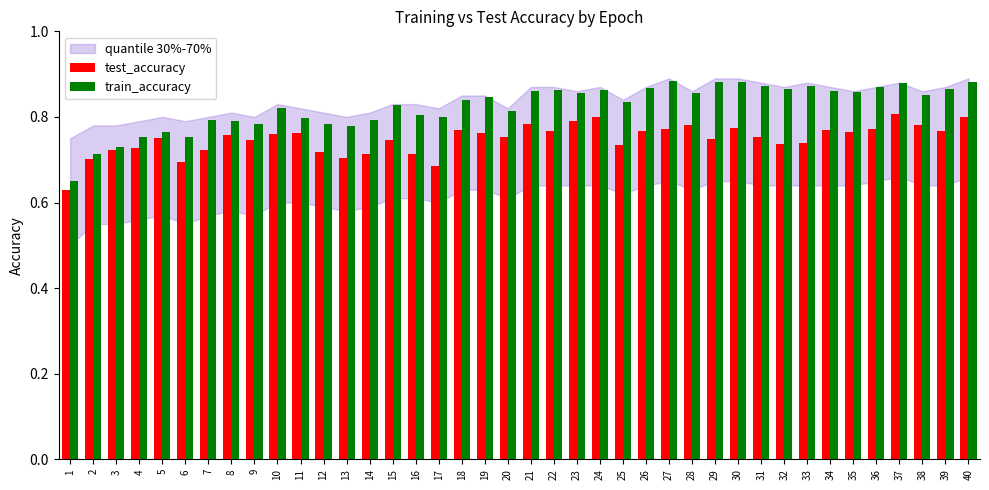

At 27, list the series in order from smallest to largest.

test_accuracy, train_accuracy